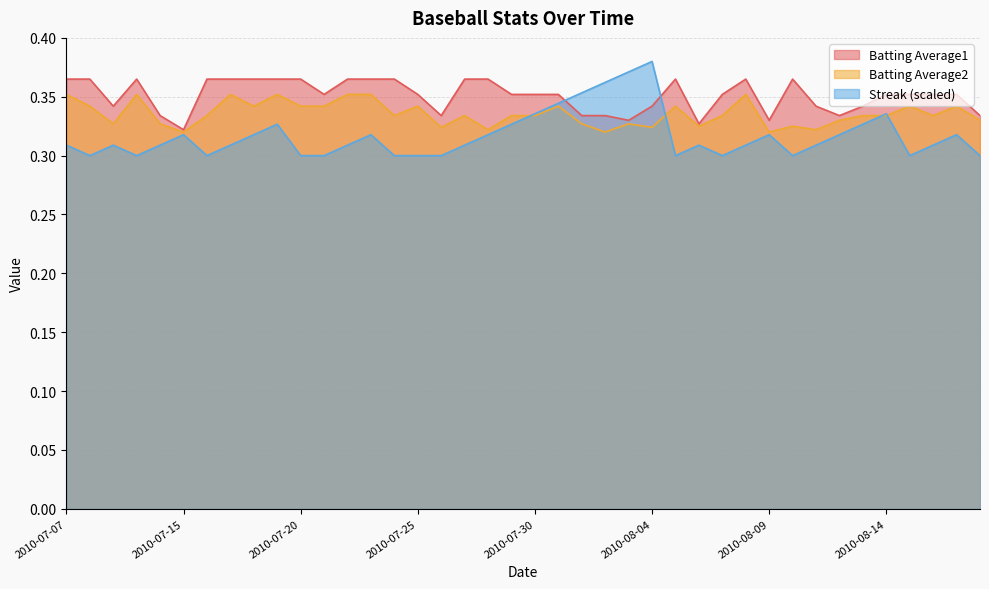

Reading right to left, transcribe all the data shown in this chart.

Batting Average1: 2010-08-18=0.3	2010-08-17=0.4	2010-08-16=0.4	2010-08-15=0.4	2010-08-14=0.4	2010-08-13=0.3	2010-08-12=0.3	2010-08-11=0.3	2010-08-10=0.4	2010-08-09=0.3	2010-08-08=0.4	2010-08-07=0.4	2010-08-06=0.3	2010-08-05=0.4	2010-08-04=0.3	2010-08-03=0.3	2010-08-02=0.3	2010-08-01=0.3	2010-07-31=0.4	2010-07-30=0.4	2010-07-29=0.4	2010-07-28=0.4	2010-07-27=0.4	2010-07-26=0.3	2010-07-25=0.4	2010-07-24=0.4	2010-07-23=0.4	2010-07-22=0.4	2010-07-21=0.4	2010-07-20=0.4	2010-07-19=0.4	2010-07-18=0.4	2010-07-17=0.4	2010-07-16=0.4	2010-07-15=0.3	2010-07-11=0.3	2010-07-10=0.4	2010-07-09=0.3	2010-07-08=0.4	2010-07-07=0.4
Batting Average2: 2010-08-18=0.3	2010-08-17=0.3	2010-08-16=0.3	2010-08-15=0.3	2010-08-14=0.3	2010-08-13=0.3	2010-08-12=0.3	2010-08-11=0.3	2010-08-10=0.3	2010-08-09=0.3	2010-08-08=0.4	2010-08-07=0.3	2010-08-06=0.3	2010-08-05=0.3	2010-08-04=0.3	2010-08-03=0.3	2010-08-02=0.3	2010-08-01=0.3	2010-07-31=0.3	2010-07-30=0.3	2010-07-29=0.3	2010-07-28=0.3	2010-07-27=0.3	2010-07-26=0.3	2010-07-25=0.3	2010-07-24=0.3	2010-07-23=0.4	2010-07-22=0.4	2010-07-21=0.3	2010-07-20=0.3	2010-07-19=0.4	2010-07-18=0.3	2010-07-17=0.4	2010-07-16=0.3	2010-07-15=0.3	2010-07-11=0.3	2010-07-10=0.4	2010-07-09=0.3	2010-07-08=0.3	2010-07-07=0.4
Streak: 2010-08-18=0.3	2010-08-17=0.3	2010-08-16=0.3	2010-08-15=0.3	2010-08-14=0.3	2010-08-13=0.3	2010-08-12=0.3	2010-08-11=0.3	2010-08-10=0.3	2010-08-09=0.3	2010-08-08=0.3	2010-08-07=0.3	2010-08-06=0.3	2010-08-05=0.3	2010-08-04=0.4	2010-08-03=0.4	2010-08-02=0.4	2010-08-01=0.4	2010-07-31=0.3	2010-07-30=0.3	2010-07-29=0.3	2010-07-28=0.3	2010-07-27=0.3	2010-07-26=0.3	2010-07-25=0.3	2010-07-24=0.3	2010-07-23=0.3	2010-07-22=0.3	2010-07-21=0.3	2010-07-20=0.3	2010-07-19=0.3	2010-07-18=0.3	2010-07-17=0.3	2010-07-16=0.3	2010-07-15=0.3	2010-07-11=0.3	2010-07-10=0.3	2010-07-09=0.3	2010-07-08=0.3	2010-07-07=0.3